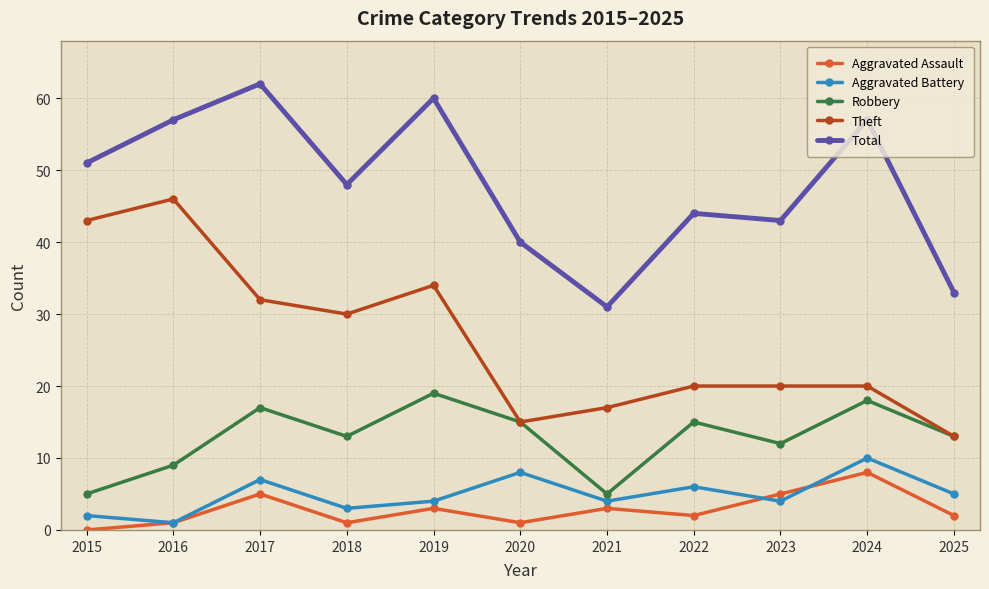

Which series has the largest total across all categories?

Total